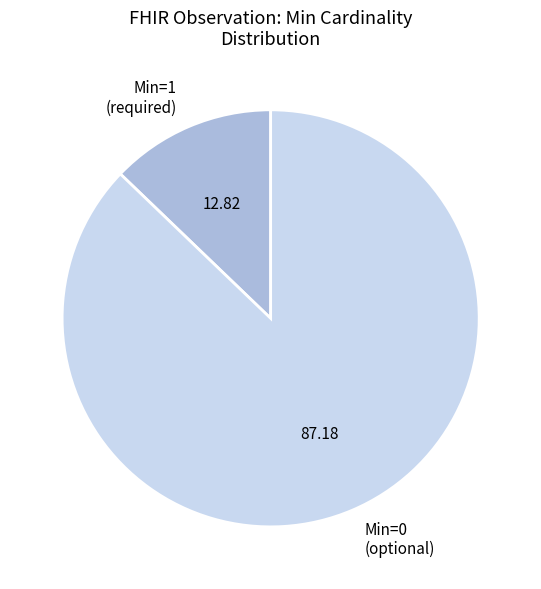

Approximately how many times larger is the value at Min=0 (optional) compared to Min=1 (required)?

6.8